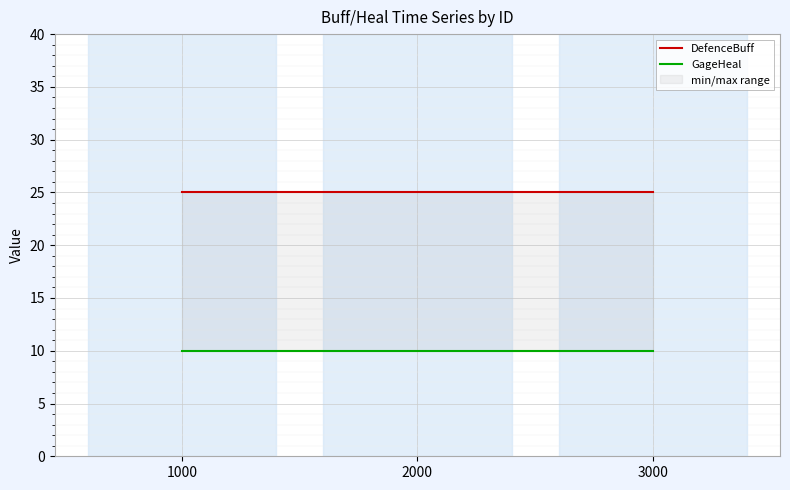

Reading right to left, extract all data points from this chart.

DefenceBuff: 25	25	25
GageHeal: 10	10	10